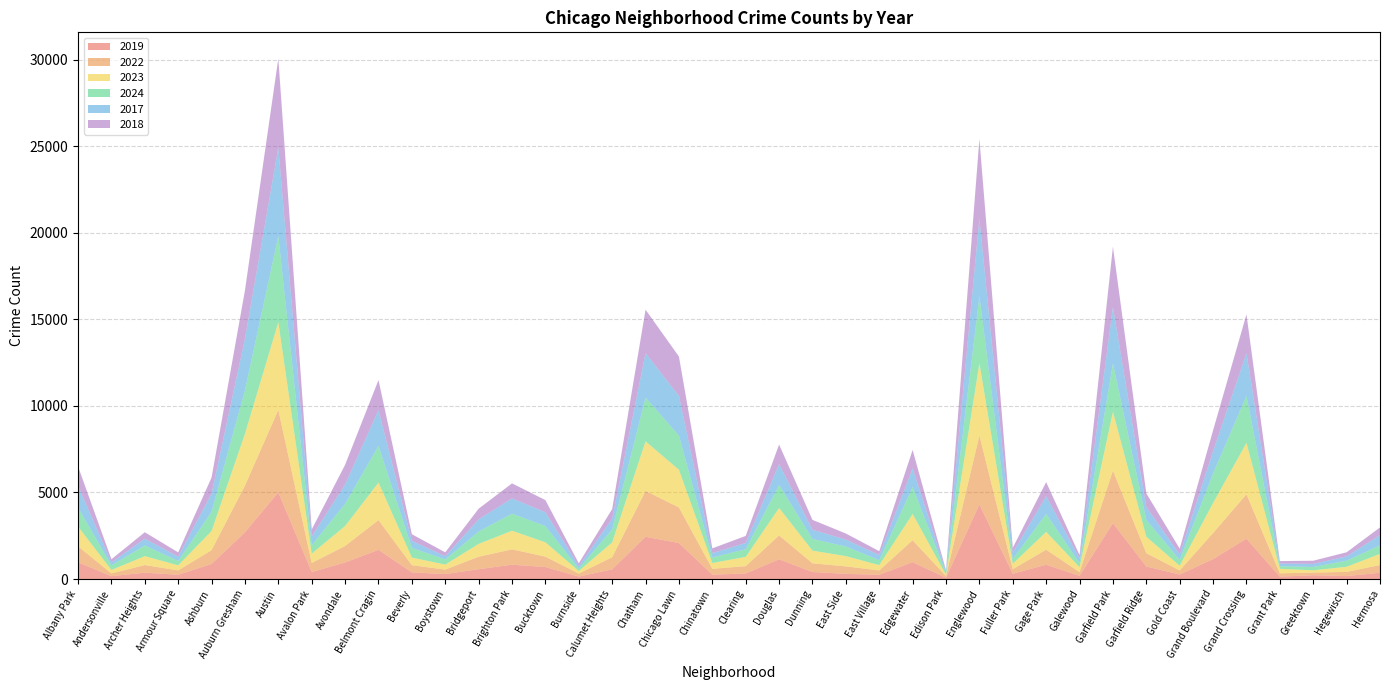

Reading right to left, list all the values displayed in this chart.

2019: 365	171	220	138	2328	1153	261	728	3227	189	825	308	4310	77	972	248	298	406	1140	322	253	2079	2441	561	142	694	828	568	287	385	1687	957	405	5008	2700	872	249	368	166	968
2022: 443	240	154	192	2566	1504	236	766	3035	210	870	263	3980	99	1270	250	434	504	1379	422	338	2056	2650	698	175	599	888	722	258	414	1719	953	522	4763	2698	797	251	440	157	926
2023: 645	297	129	261	2971	1734	268	949	3398	285	1028	313	4175	71	1513	305	592	730	1588	537	335	2174	2862	860	146	829	1074	739	288	442	2165	1152	542	5064	2988	1106	291	515	201	1138
2024: 495	352	194	151	2715	1712	337	973	2788	232	1039	269	3878	97	1555	281	555	675	1330	441	321	1974	2526	751	140	938	987	720	296	559	2119	1286	484	4978	2524	1111	251	616	263	1104
2017: 589	246	176	154	2456	1281	311	743	3257	265	1019	365	4471	87	1082	296	397	531	1201	360	253	2288	2566	620	145	795	879	697	188	403	2066	1107	508	5096	2973	1053	250	391	171	1252
2018: 444	240	185	141	2249	1205	342	789	3486	202	817	289	4608	75	1063	230	354	571	1131	409	273	2280	2513	554	160	704	870	616	224	386	1738	1142	401	5163	2787	924	248	374	184	1117